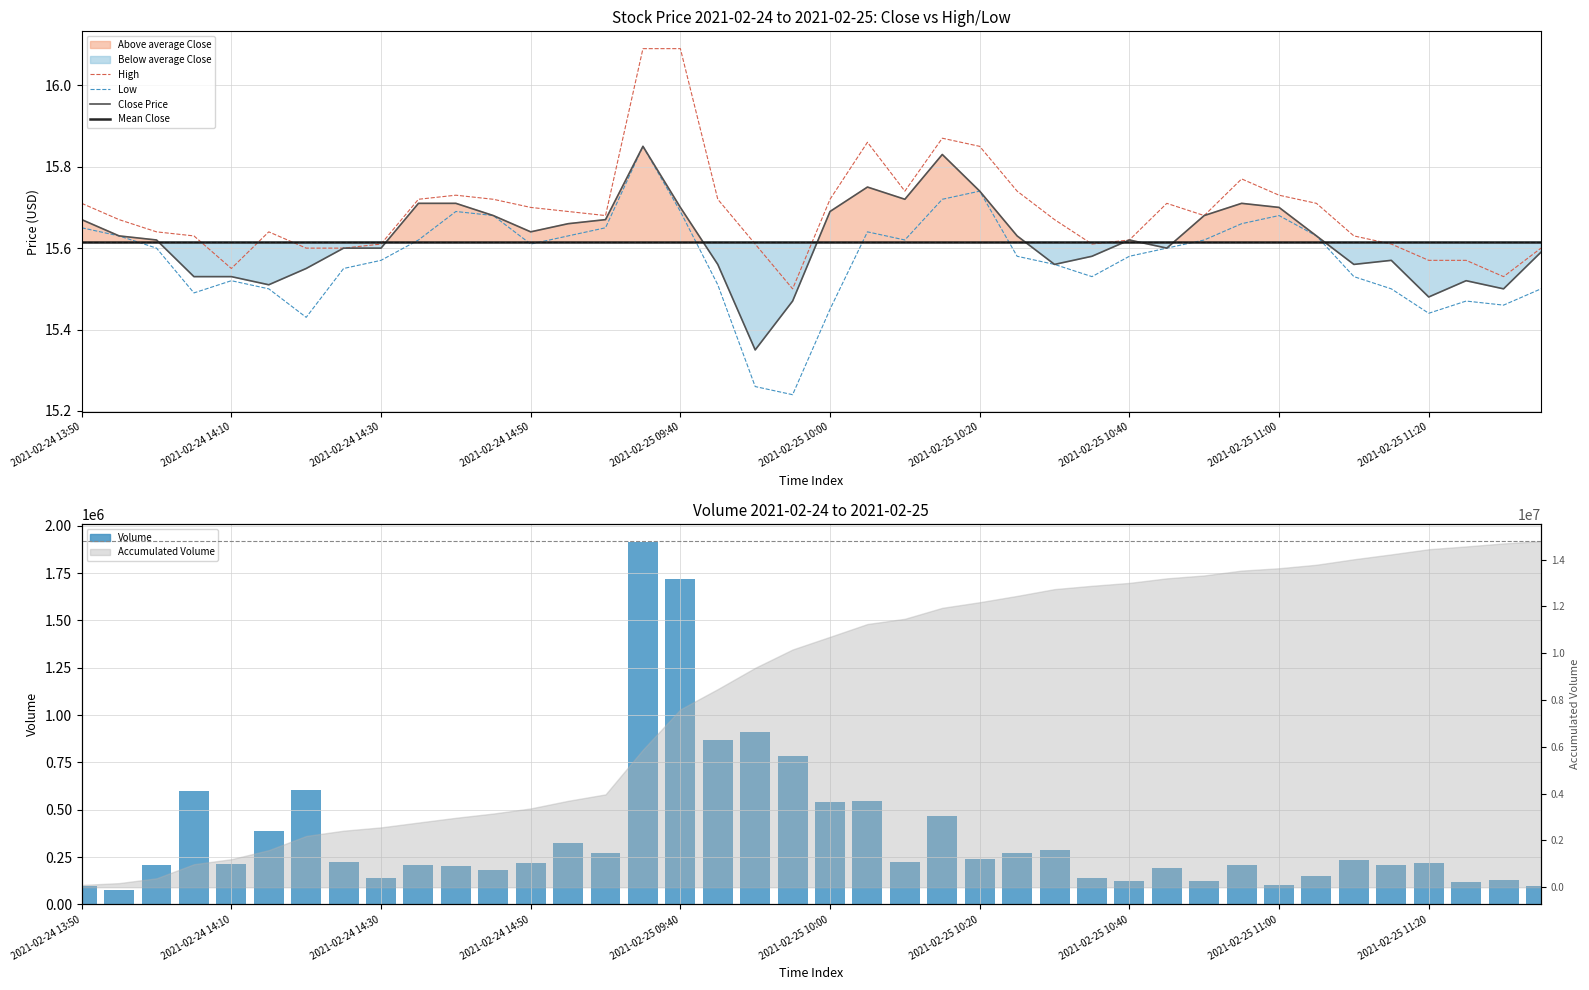

True or false: High has a value of 28.1 at 2021-02-25 10:00.

False